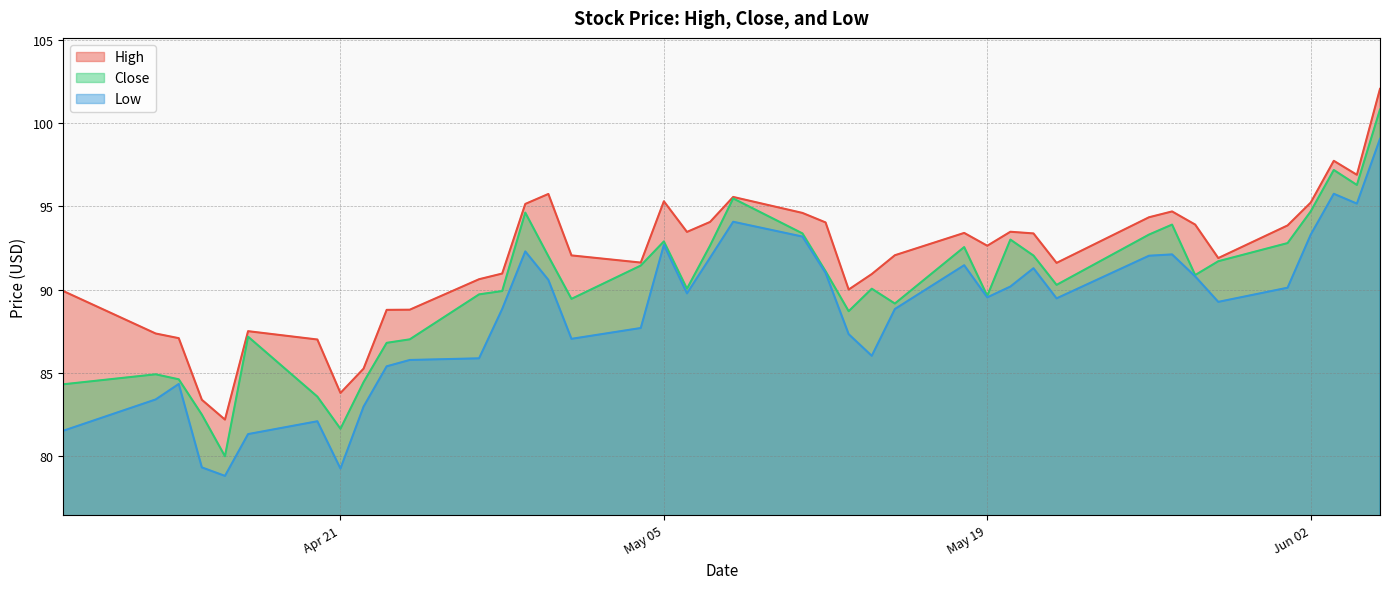

True or false: Low has more than 0 interior local peaks.

True